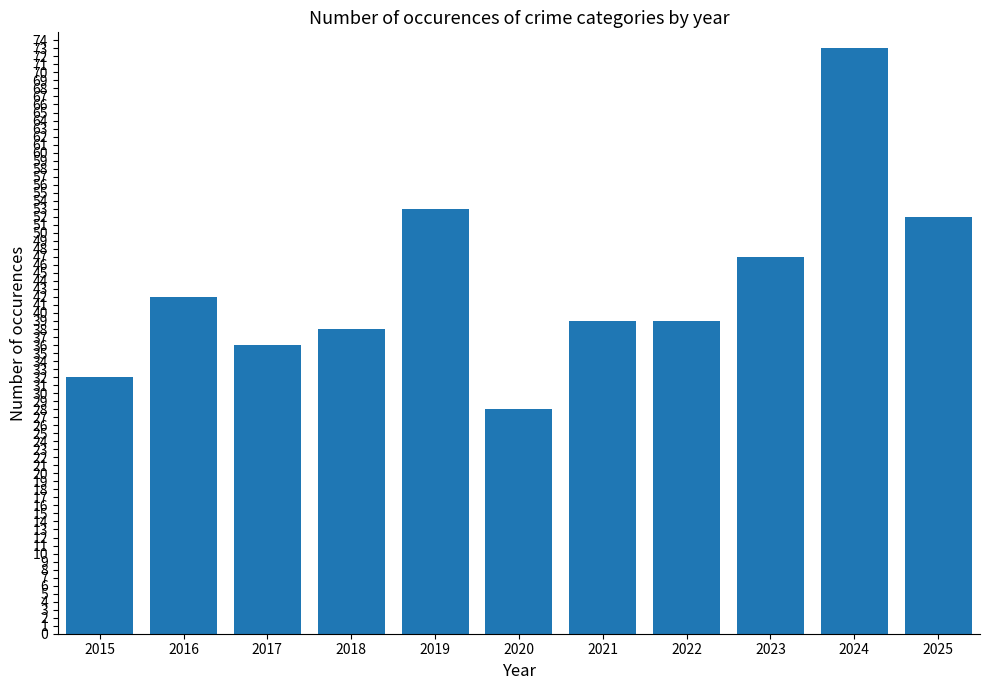

What is the maximum value shown in the chart?

73